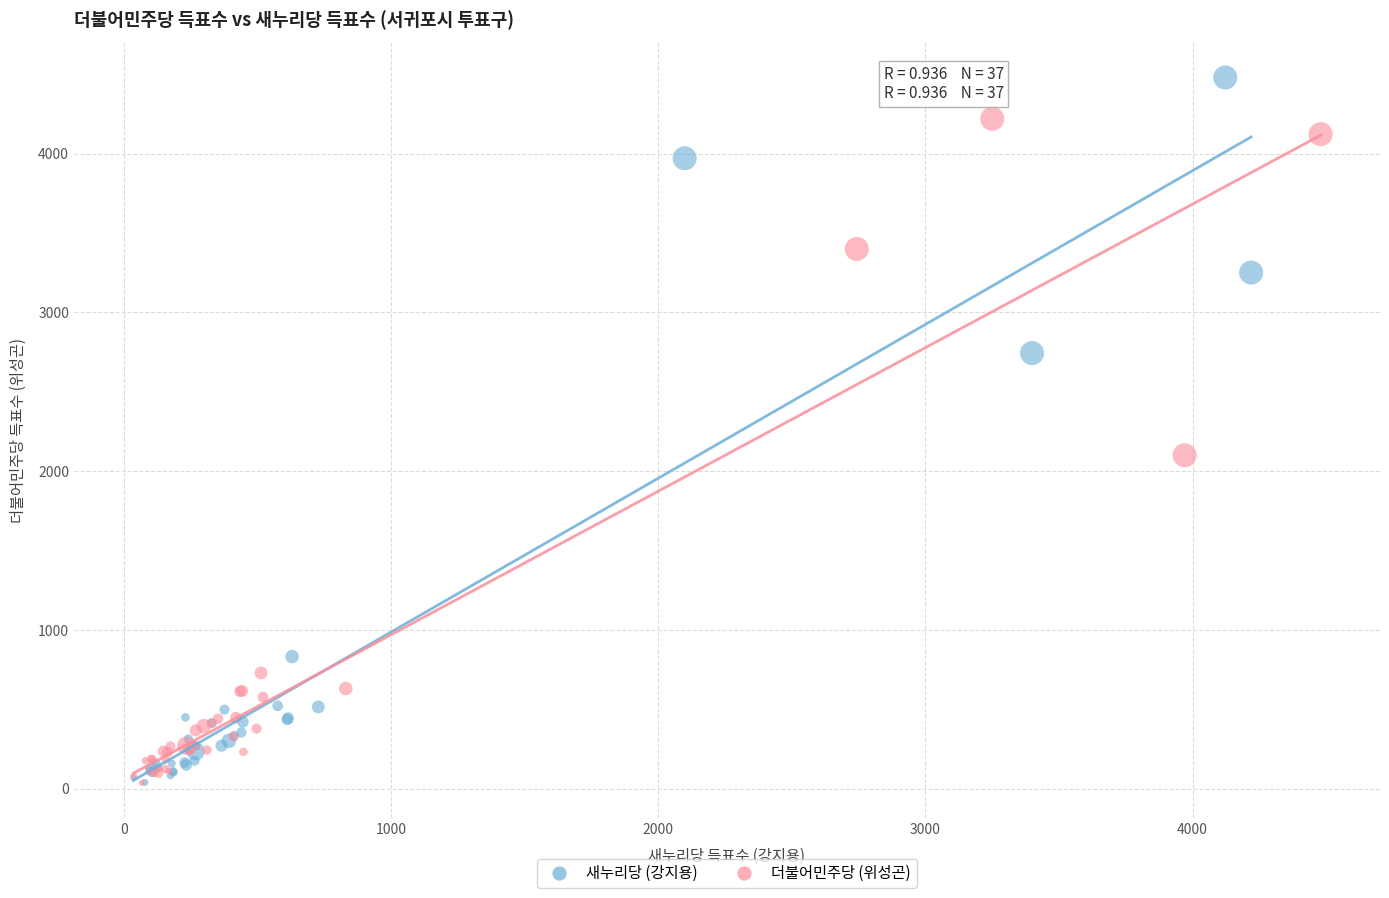

Which series has the widest spread of Y values?

새누리당 (강지용)